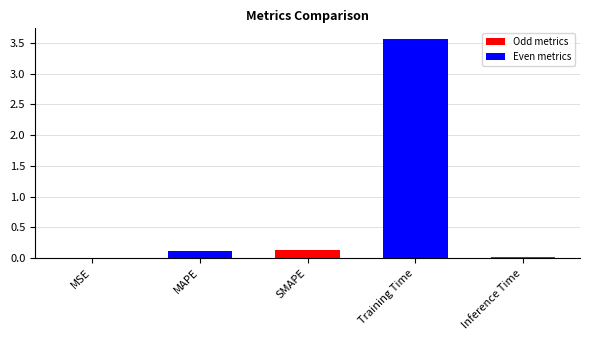

The chart shows a value of 0.0 at MSE. True or false?

True